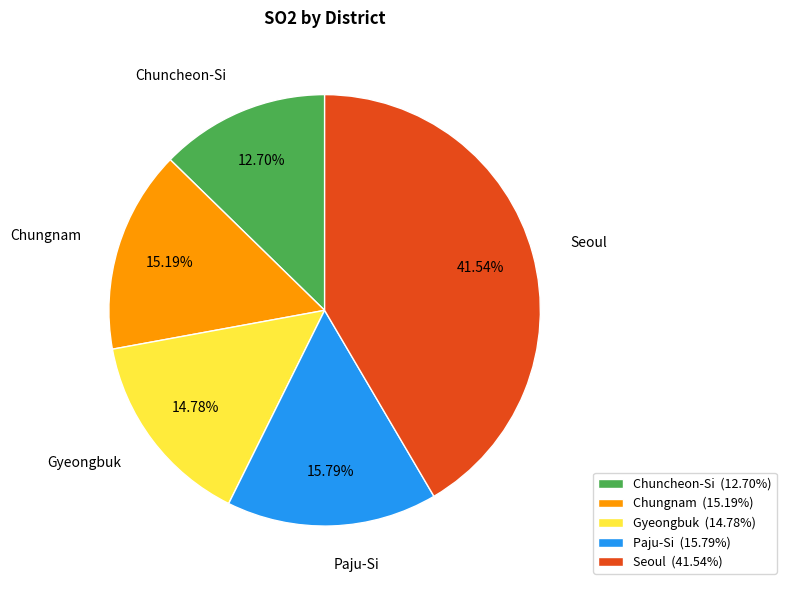

How many slices are in this pie chart?

5